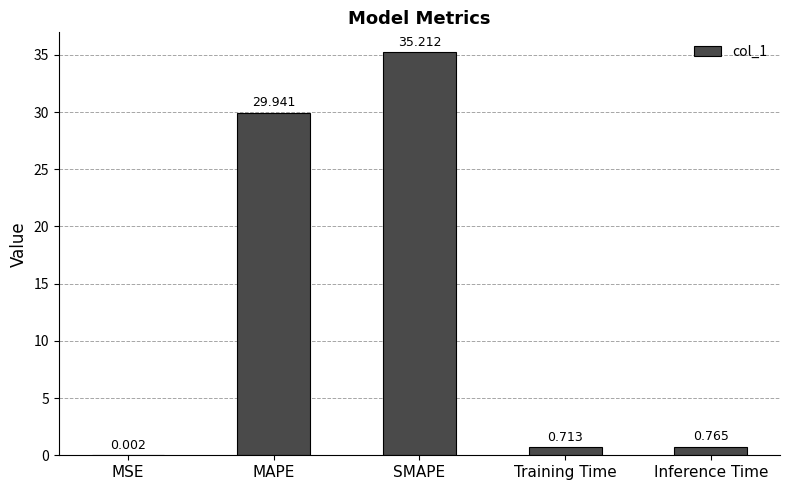

What is the maximum value shown in the chart?

35.2